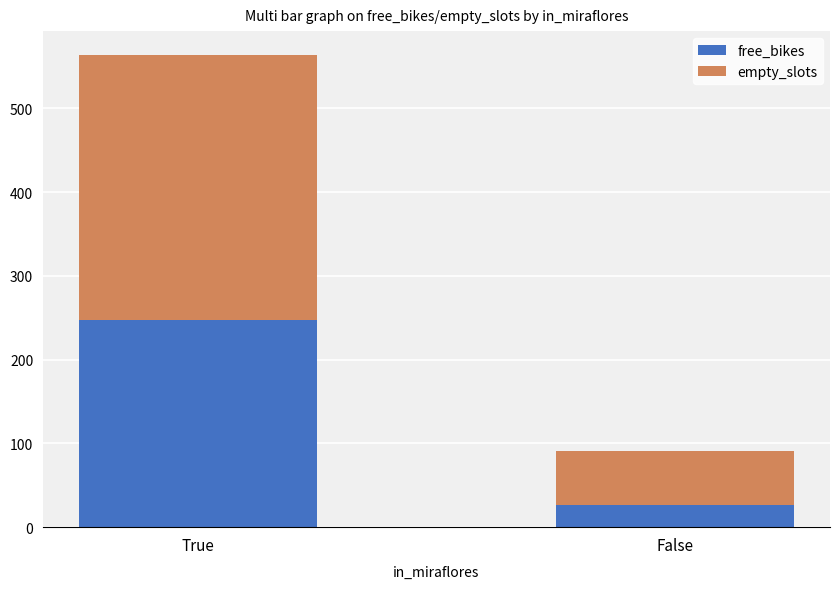

Reading left to right, what are the values for free_bikes?

247	26